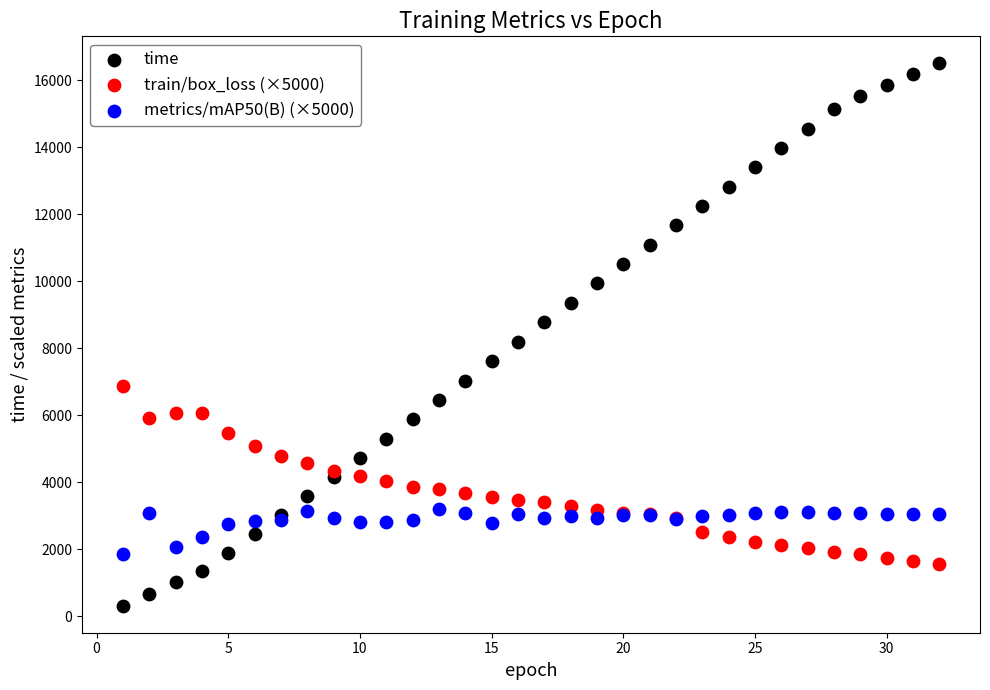

Which series contains the highest Y value?

time